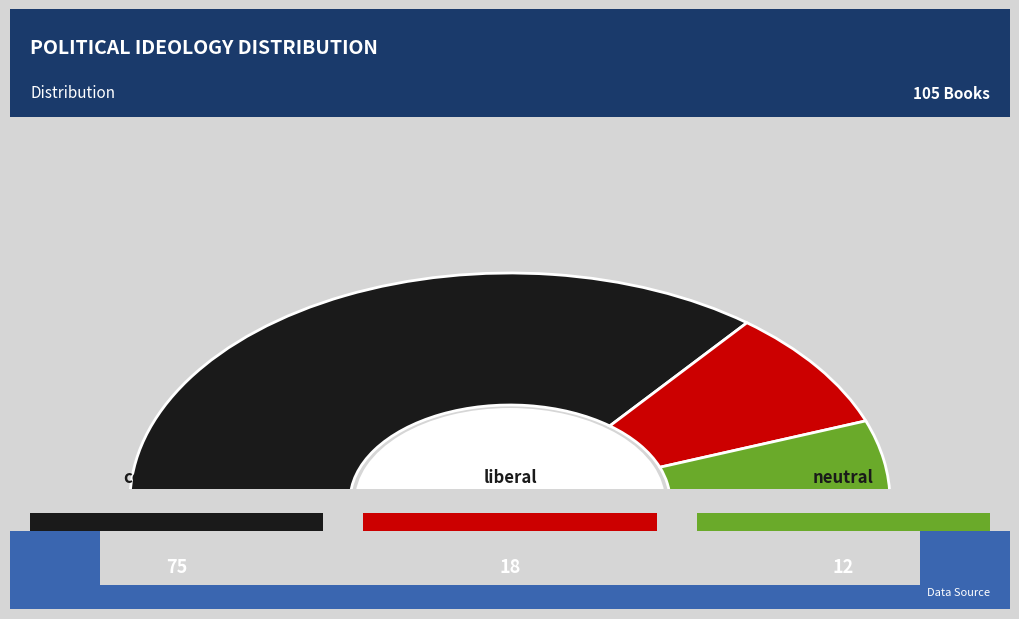

How many slices are in this pie chart?

3